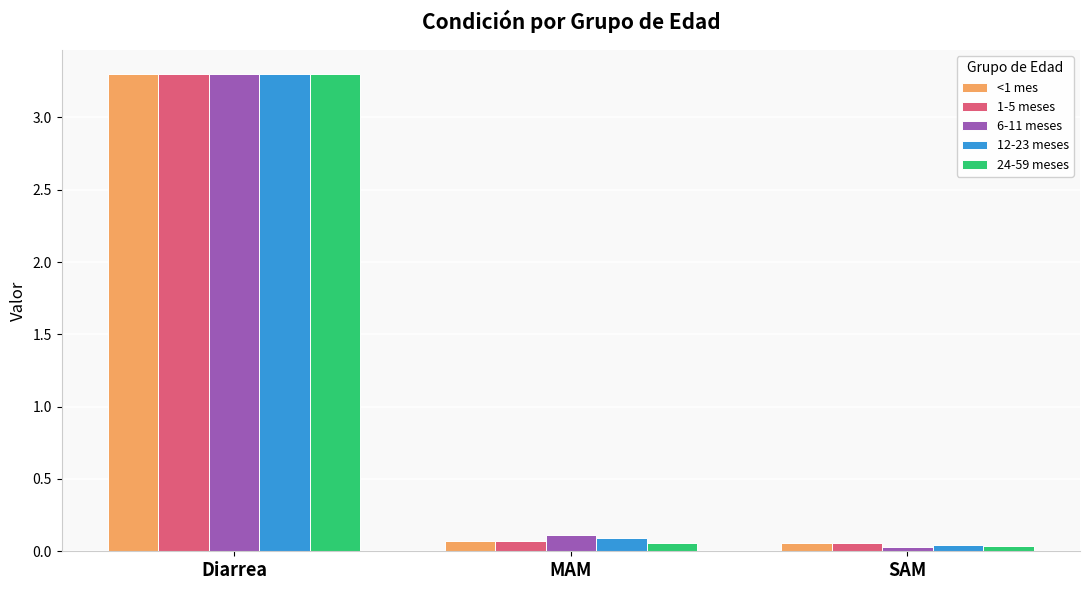

Which series has the widest spread of values?

6-11 meses